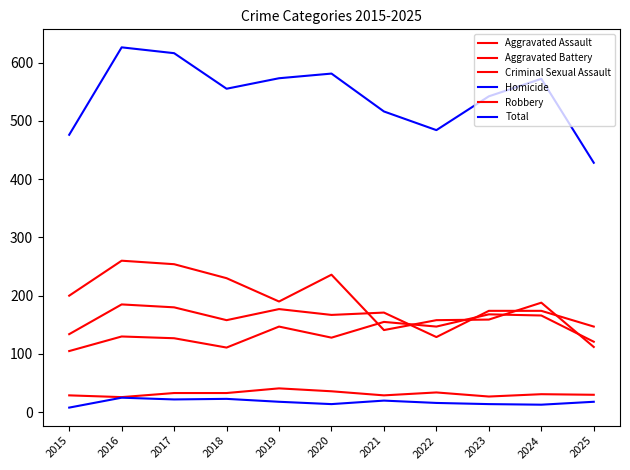

At which label is Aggravated Battery closest to 157?

2018